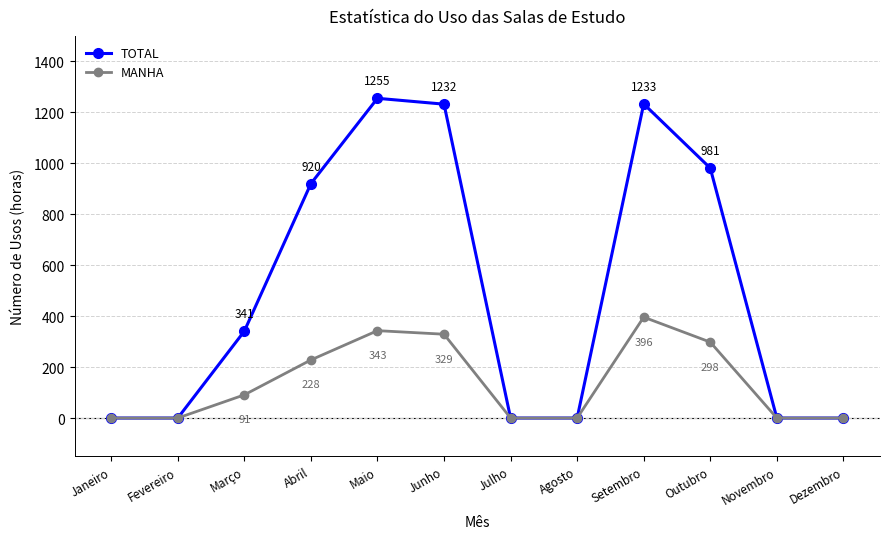

Which series changed the most between Junho and Setembro?

MANHA